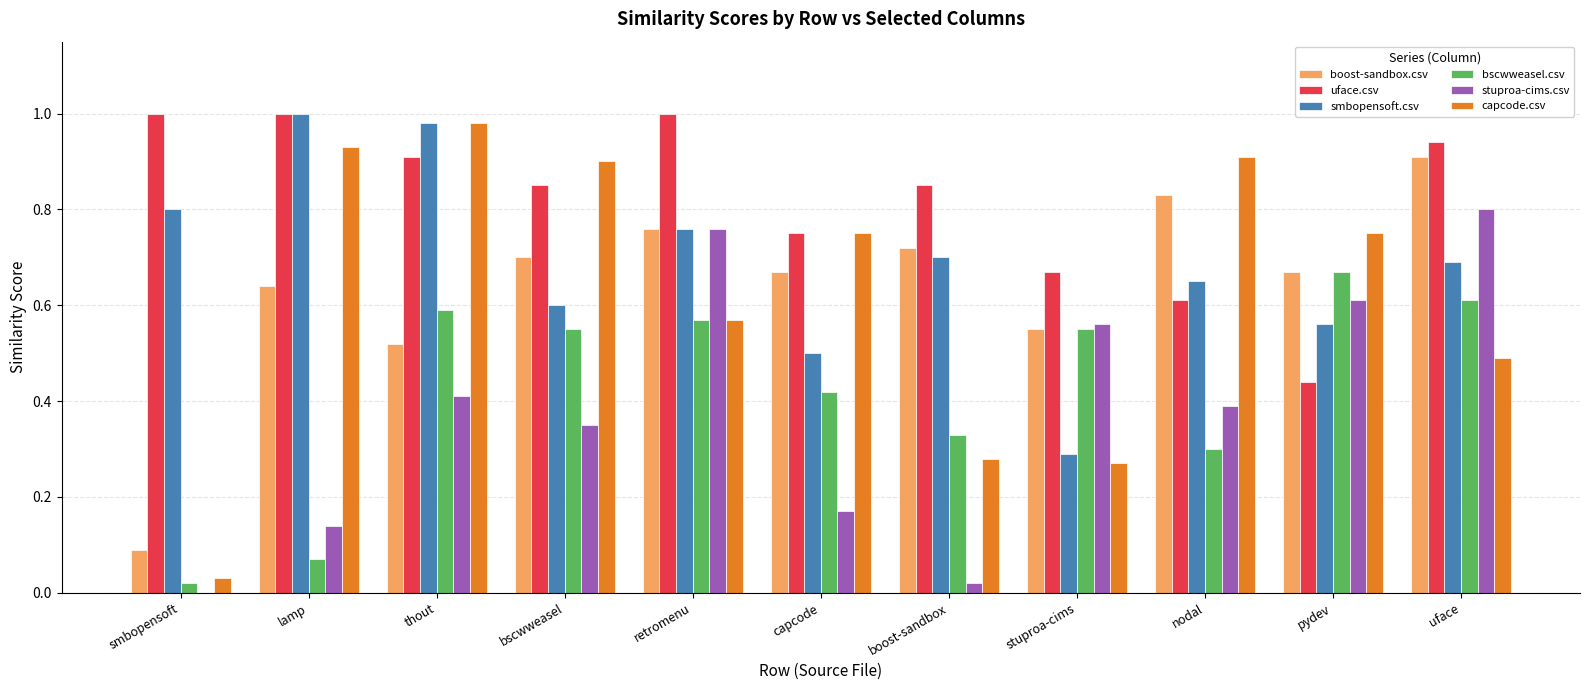

At which label does stuproa-cims.csv reach its peak?

uface